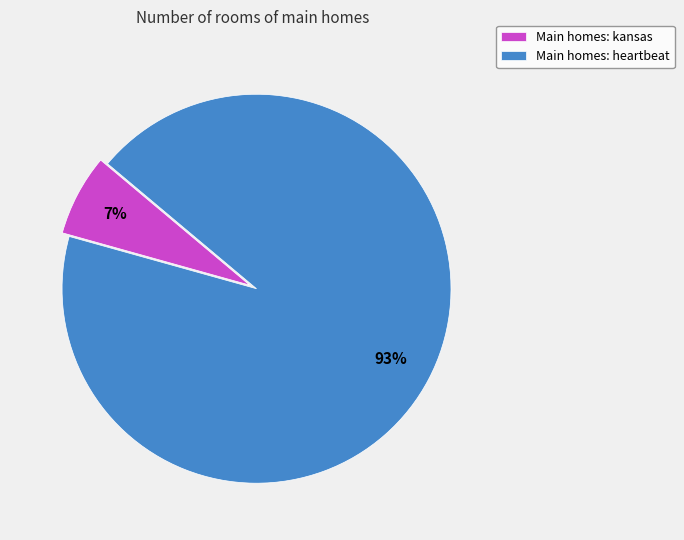

Is Main homes: heartbeat the majority of the pie?

Yes